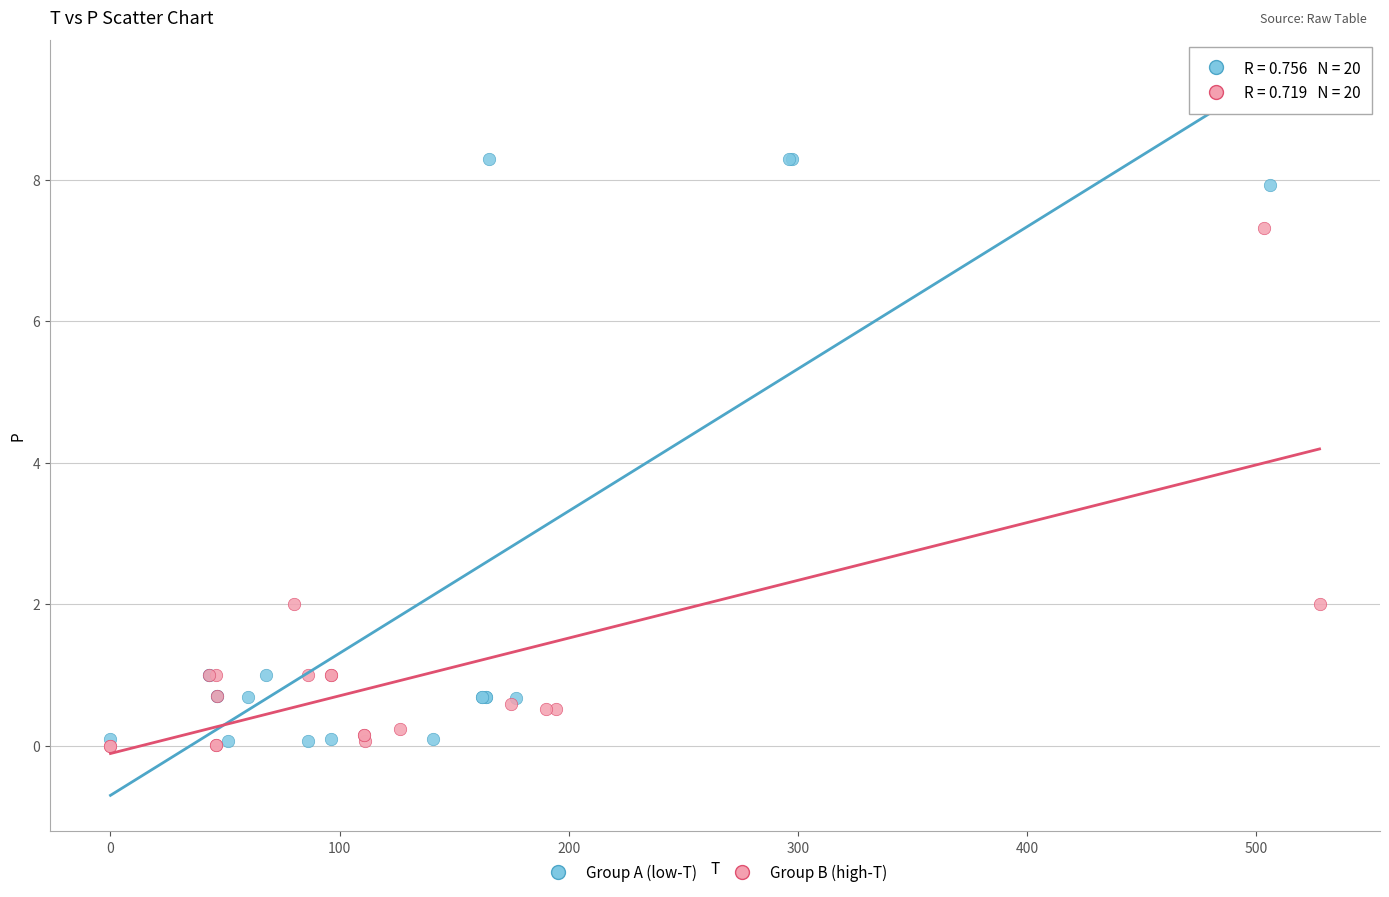

Which series contains the highest Y value?

Group A (low-T)